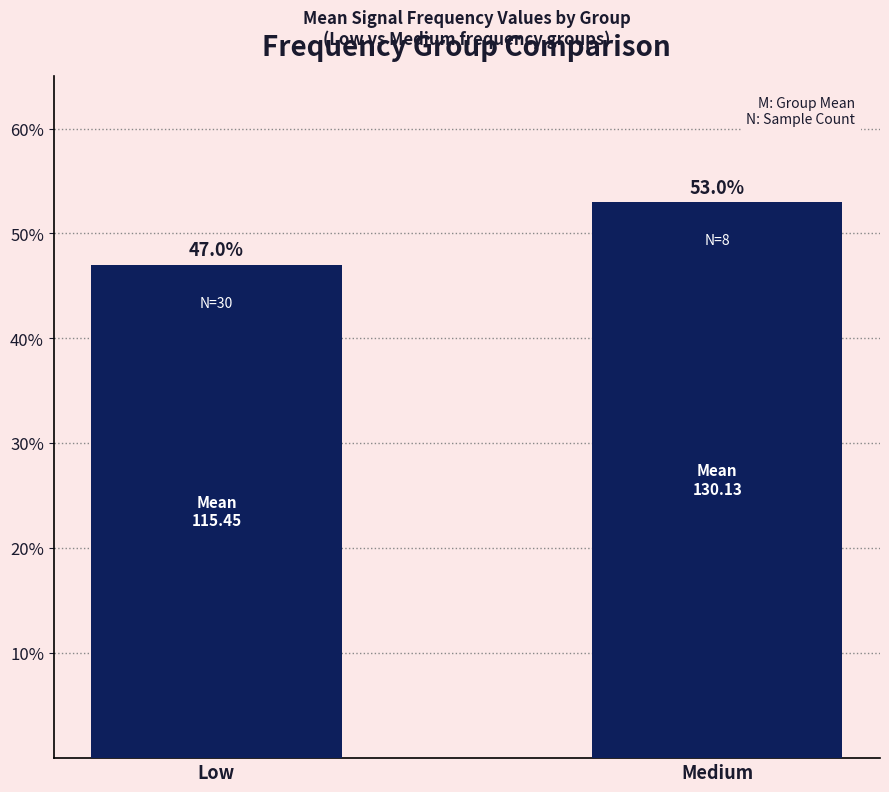

What is the approximate value at Low?

47.0